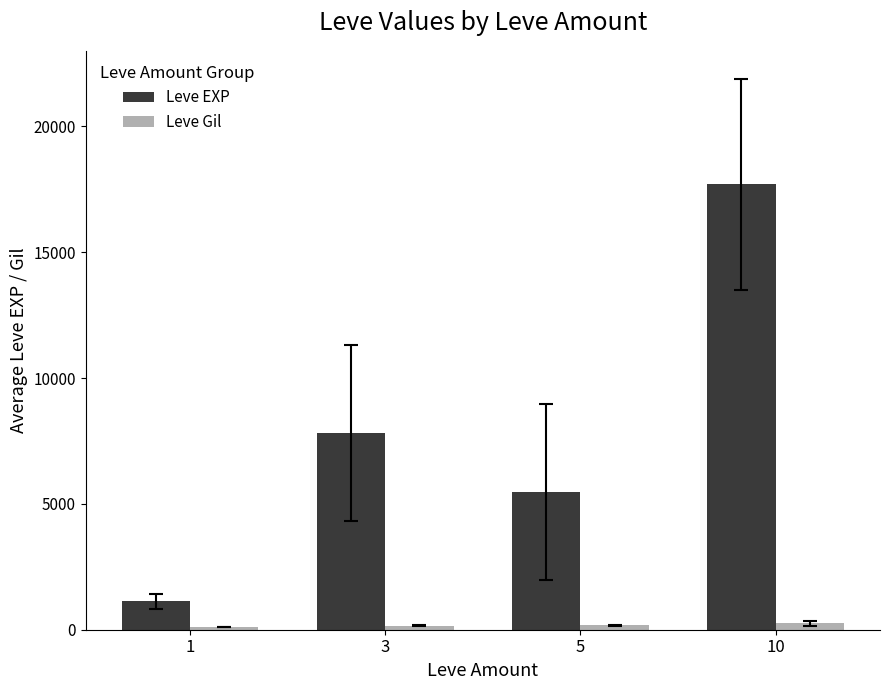

Rank the series by their maximum value, from lowest to highest.

Leve Gil, Leve EXP